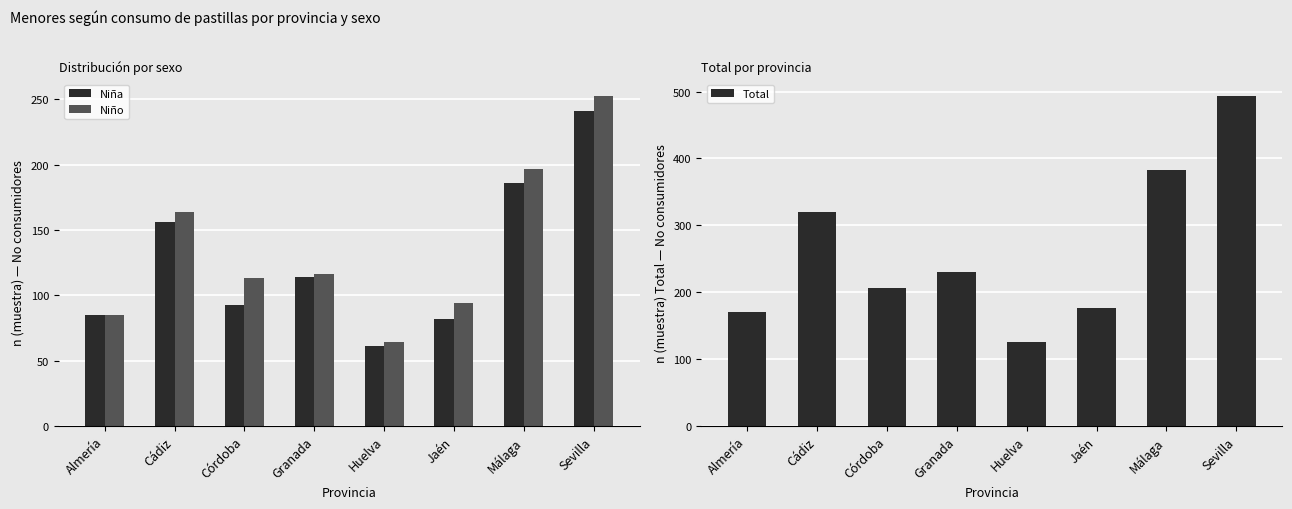

Read the Niña value at Almería.

85